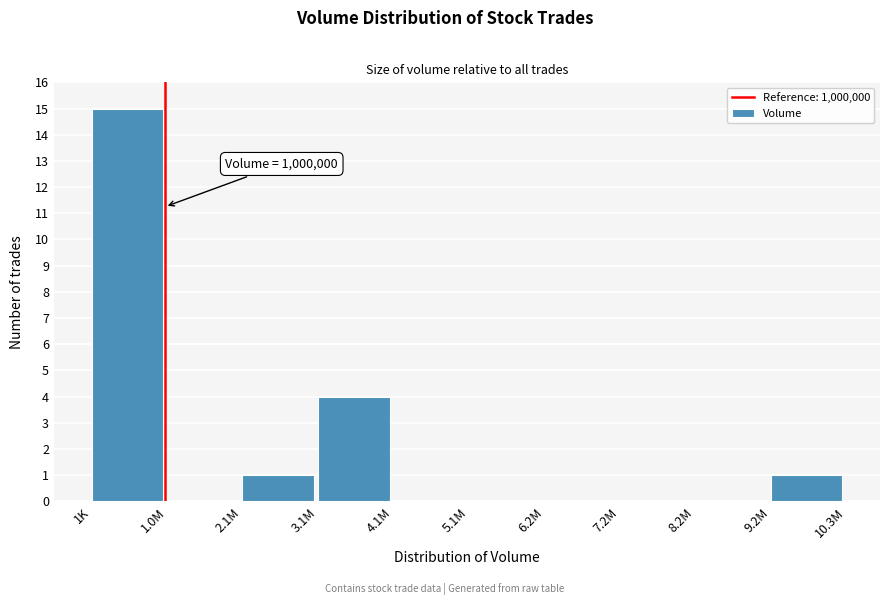

Reading left to right, transcribe all the data shown in this chart.

1K=15	1.0M=0	2.1M=1	3.1M=4	4.1M=0	5.1M=0	6.2M=0	7.2M=0	8.2M=0	9.2M=1